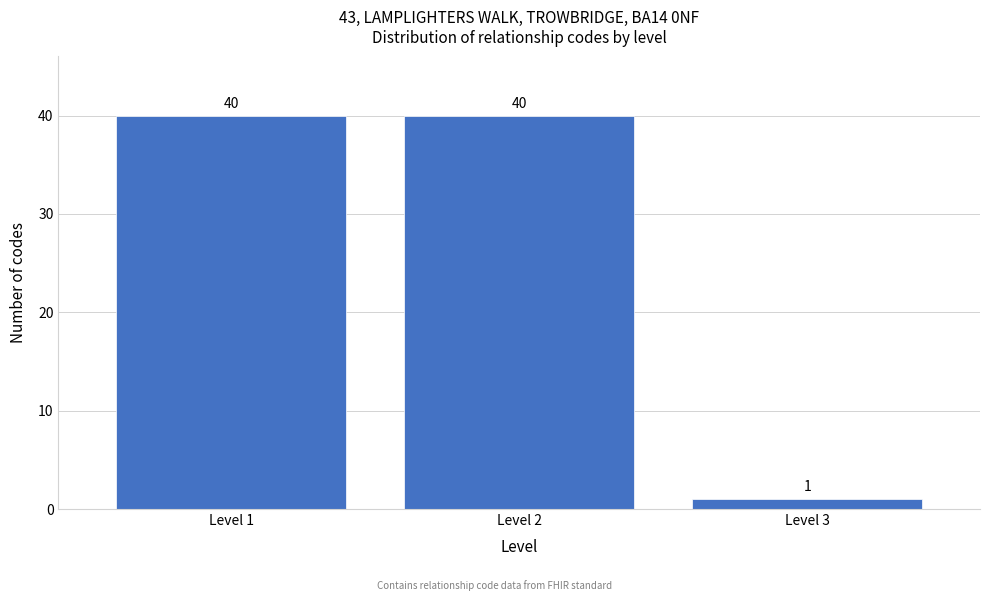

Reading left to right, transcribe all the data shown in this chart.

40	40	1